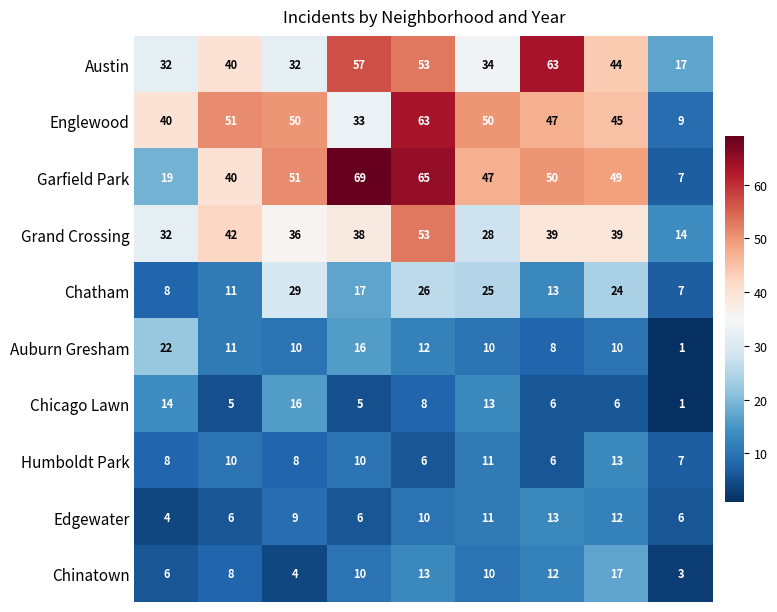

What is the maximum value for Chicago Lawn?

16